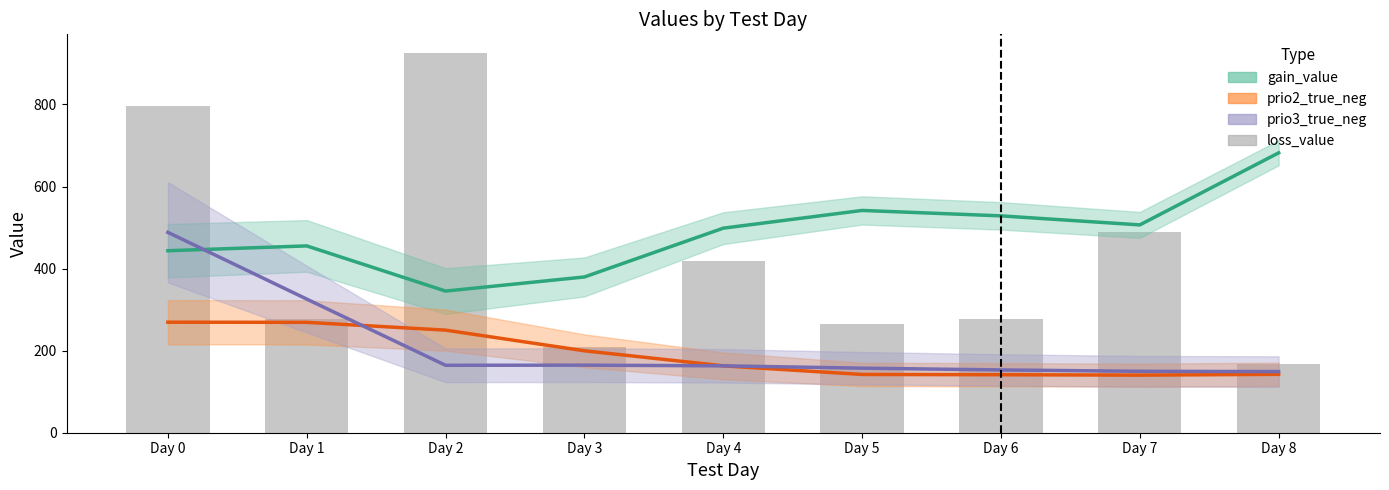

What is the difference between the second highest and second lowest values in the prio2_true_neg series?

127.7